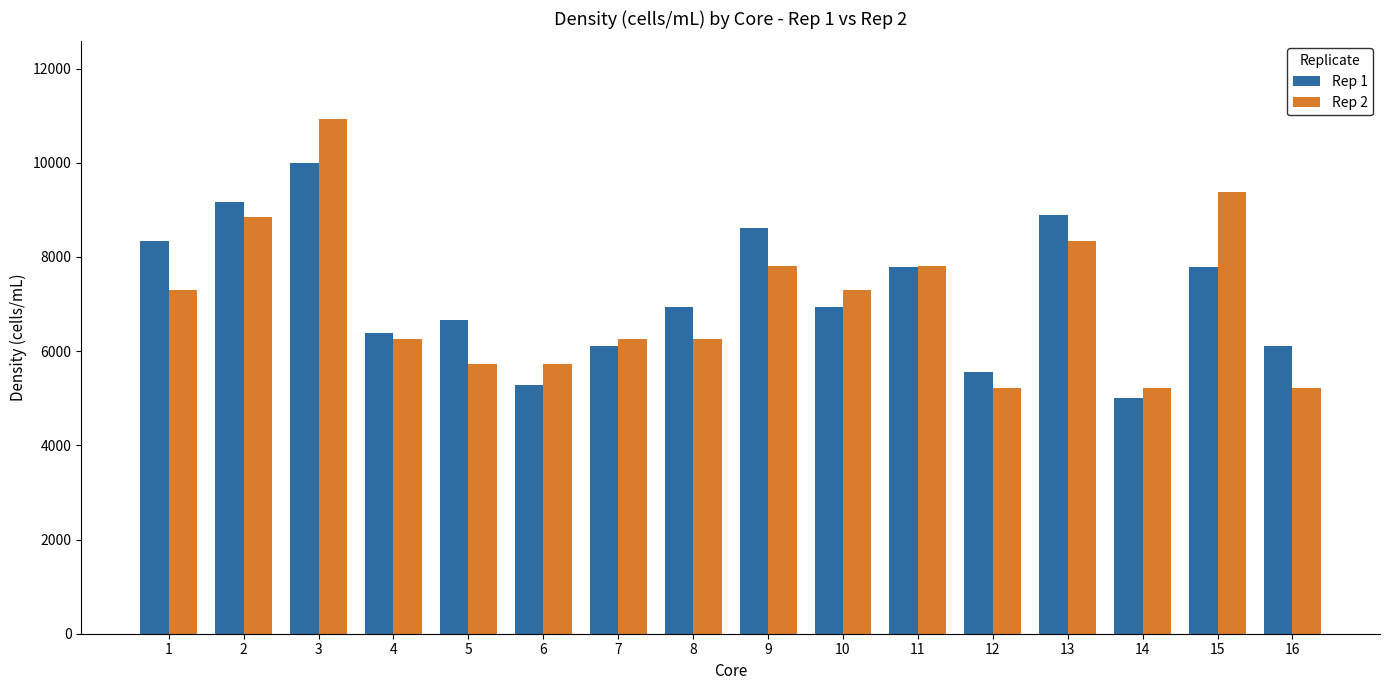

True or false: Rep 1 has a value of 8794.6 at 4.

False